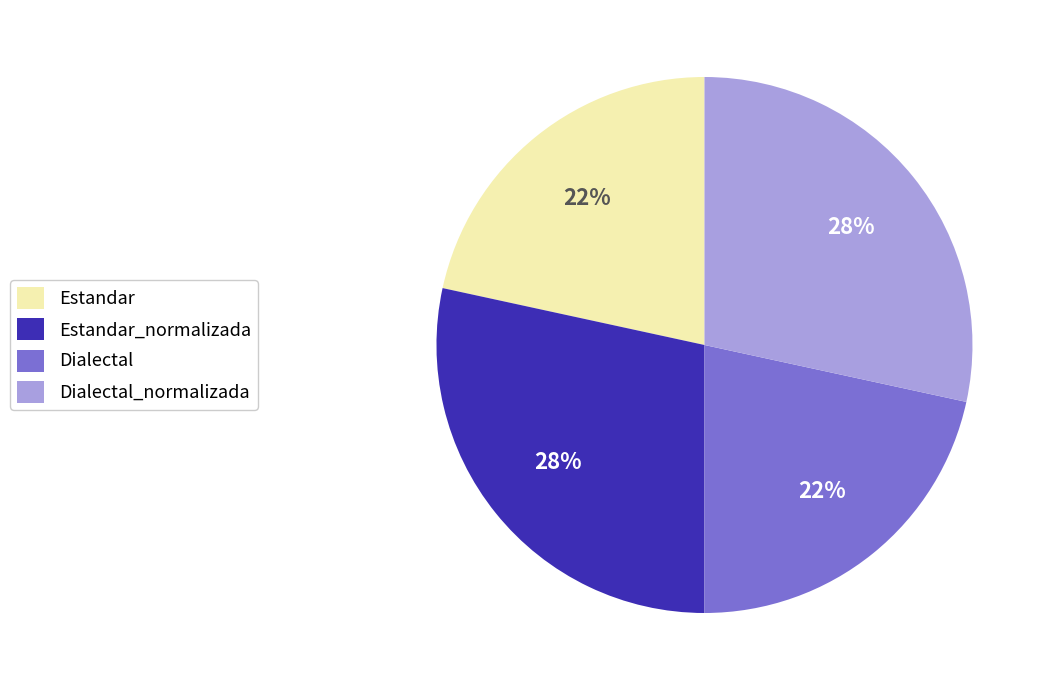

To the nearest percent, what is the average slice percentage?

25%